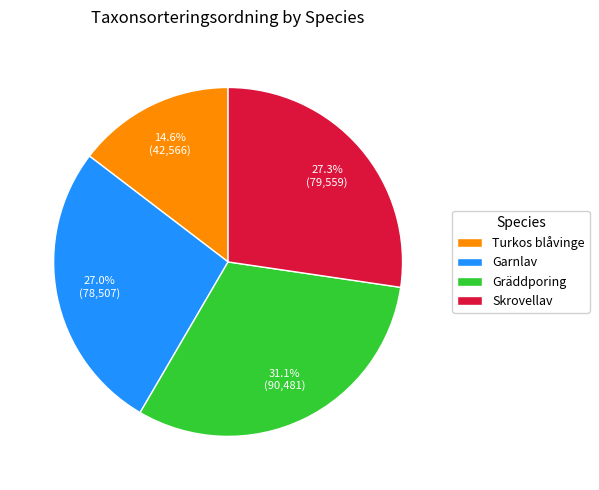

Count the number of slices in the pie.

4